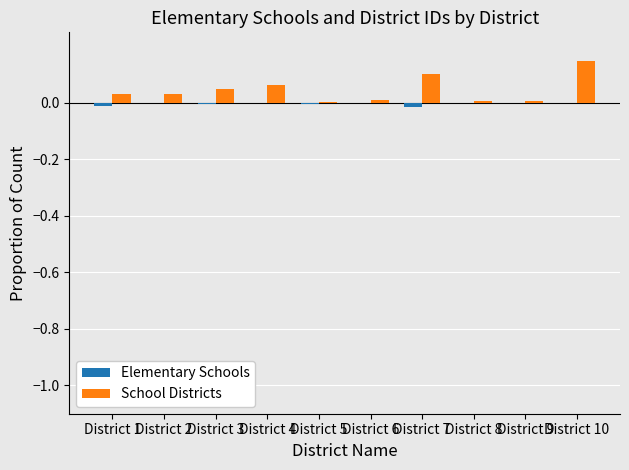

Is it true that School Districts equals 0.1 at District 1?

False